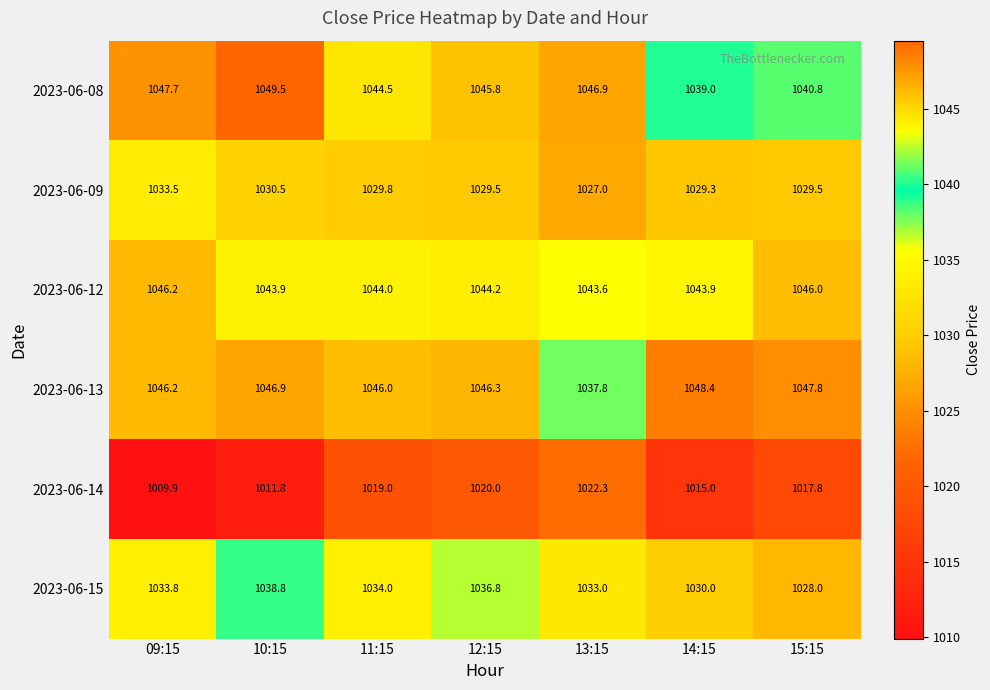

Which series has the largest range (max minus min)?

2023-06-14